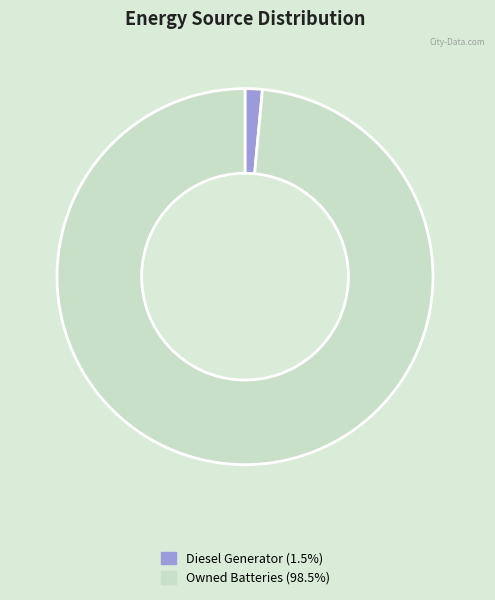

How many segments does this pie chart have?

2